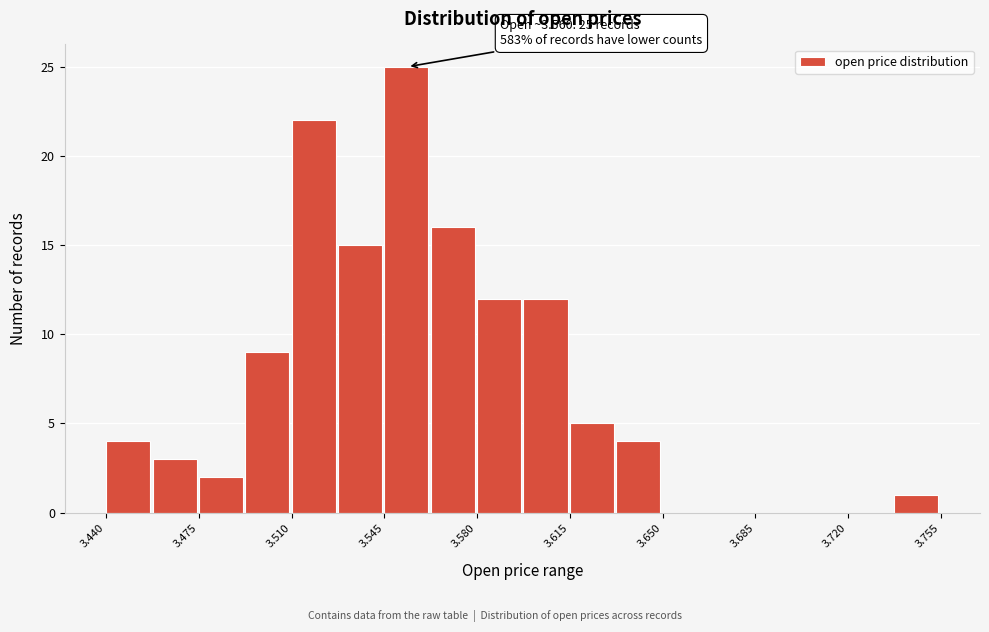

Read against the x-axis, roughly where is the centre of the tallest bar?

3.555